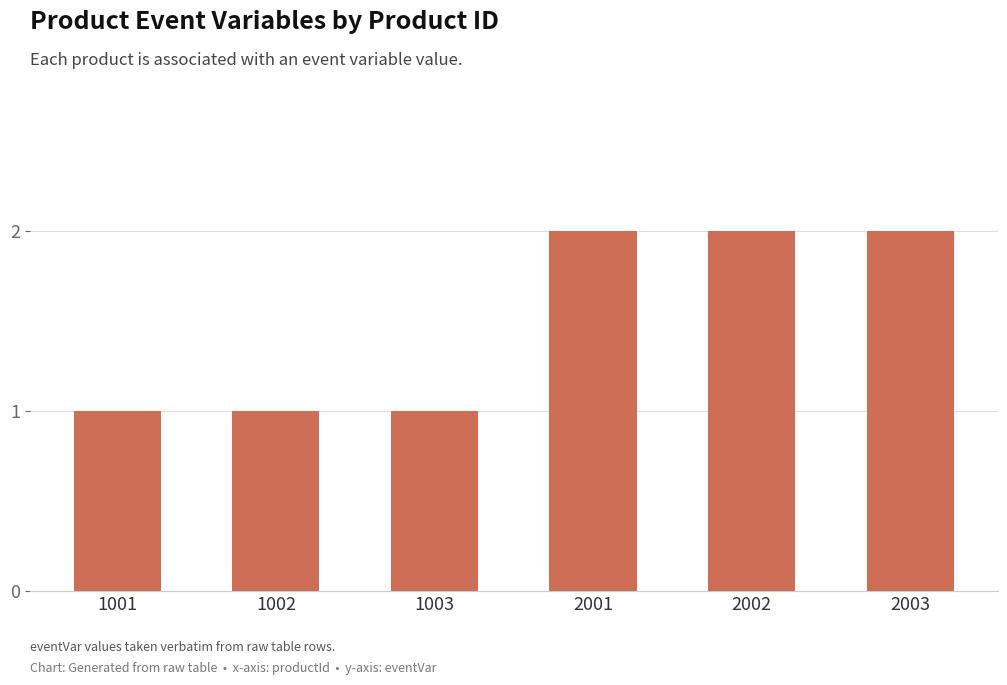

The chart shows a value of 1 at 1003. True or false?

True